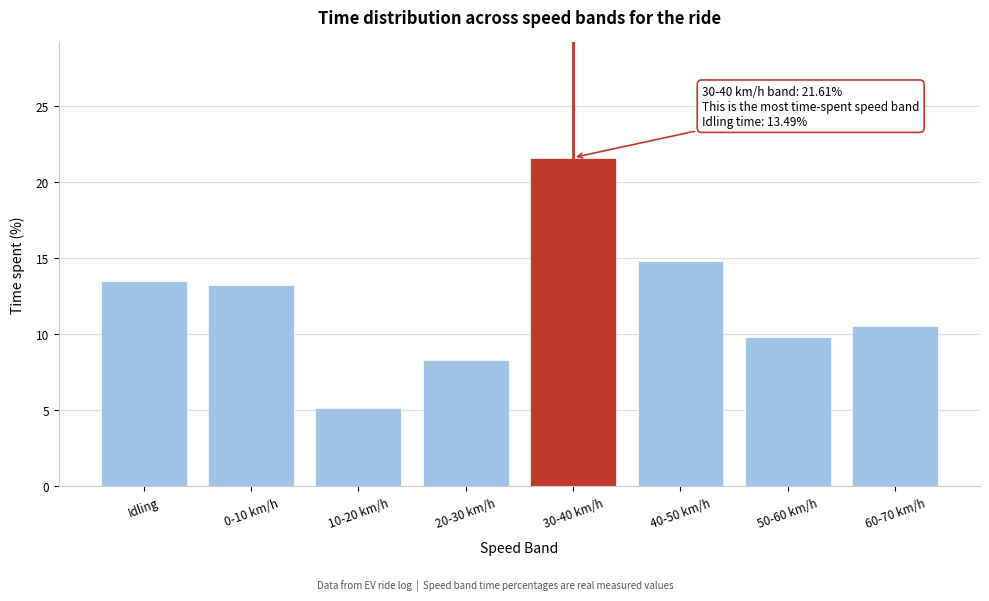

Reading left to right, extract all data points from this chart.

13.5	13.3	5.1	8.3	21.6	14.8	9.8	10.5